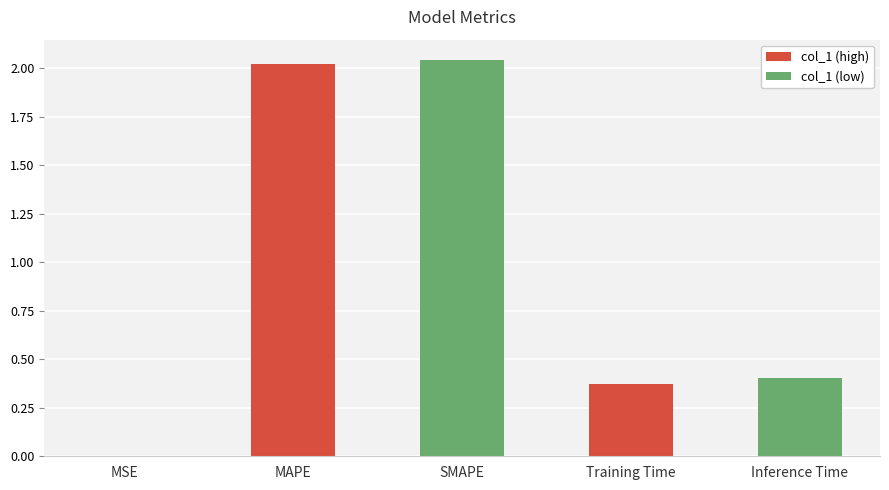

Between MAPE and Training Time, which is larger?

MAPE